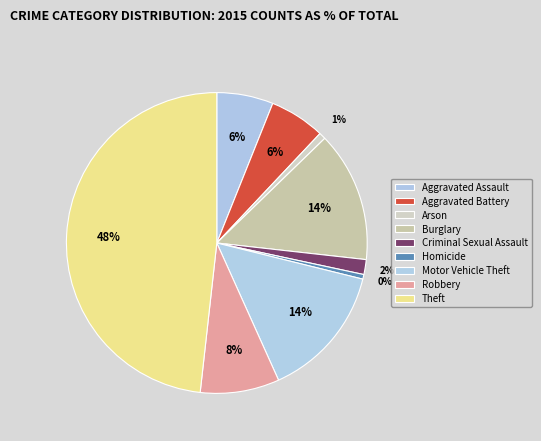

Count the number of slices in the pie.

9